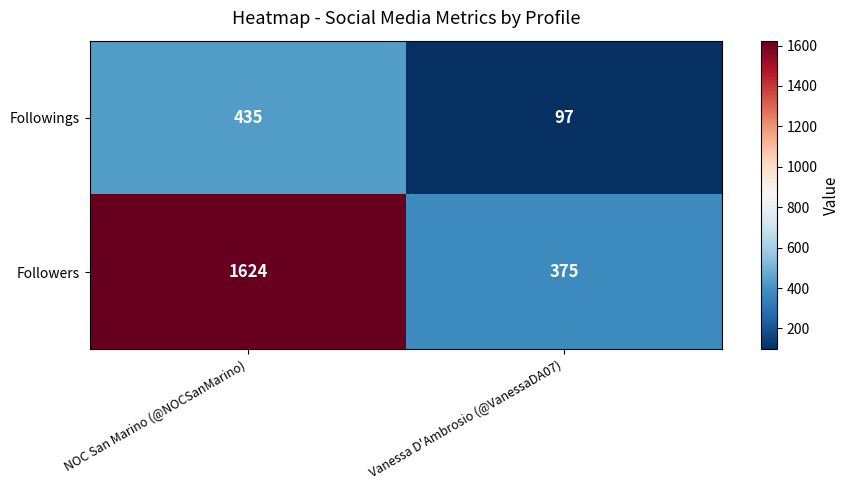

What is the difference between the highest and lowest values at NOC San Marino (@NOCSanMarino)?

1189